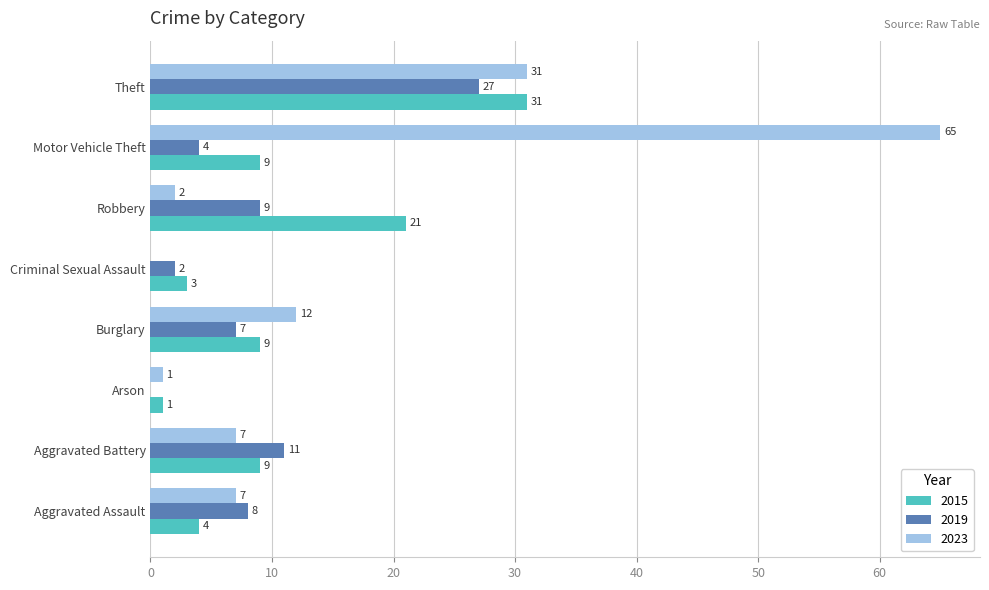

At which label is 2015 closest to 16?

Robbery